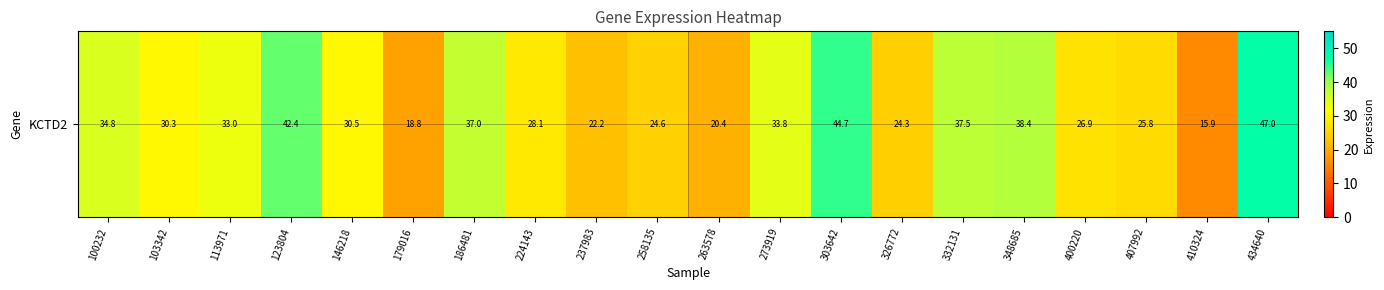

Approximately how many times larger is the value at 326772 compared to 186481?

0.7